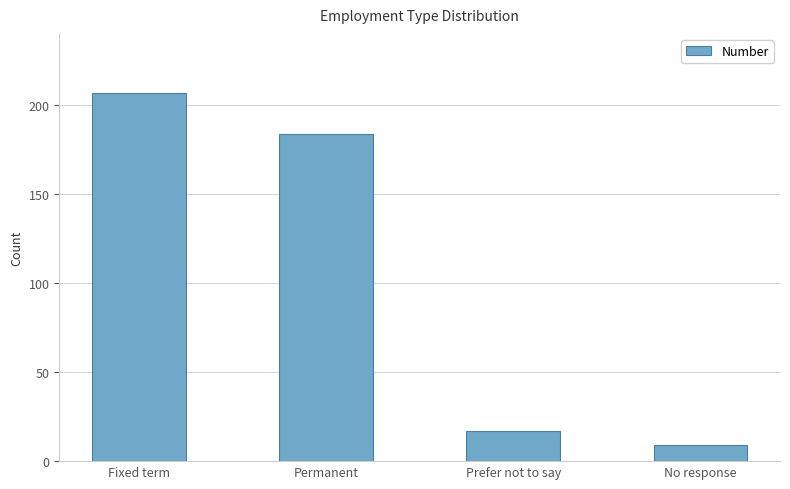

What is the difference between the second highest and minimum values?

175